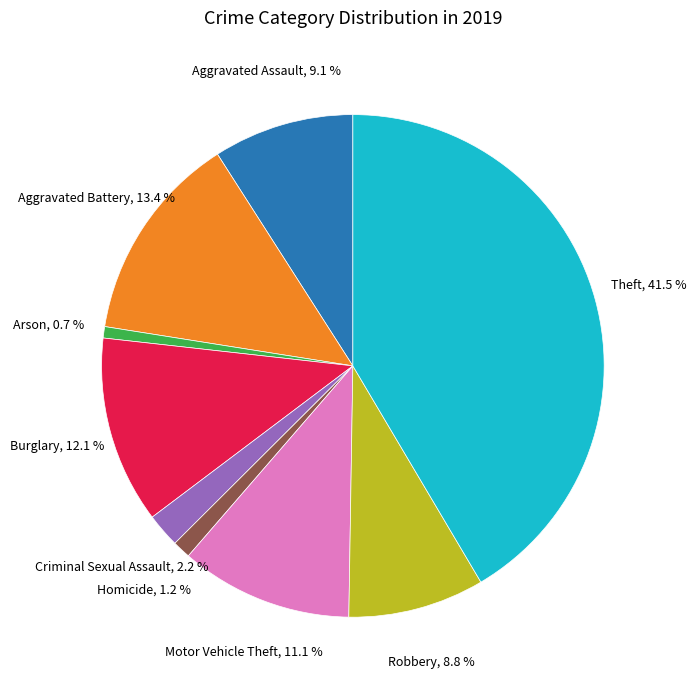

How many segments does this pie chart have?

9